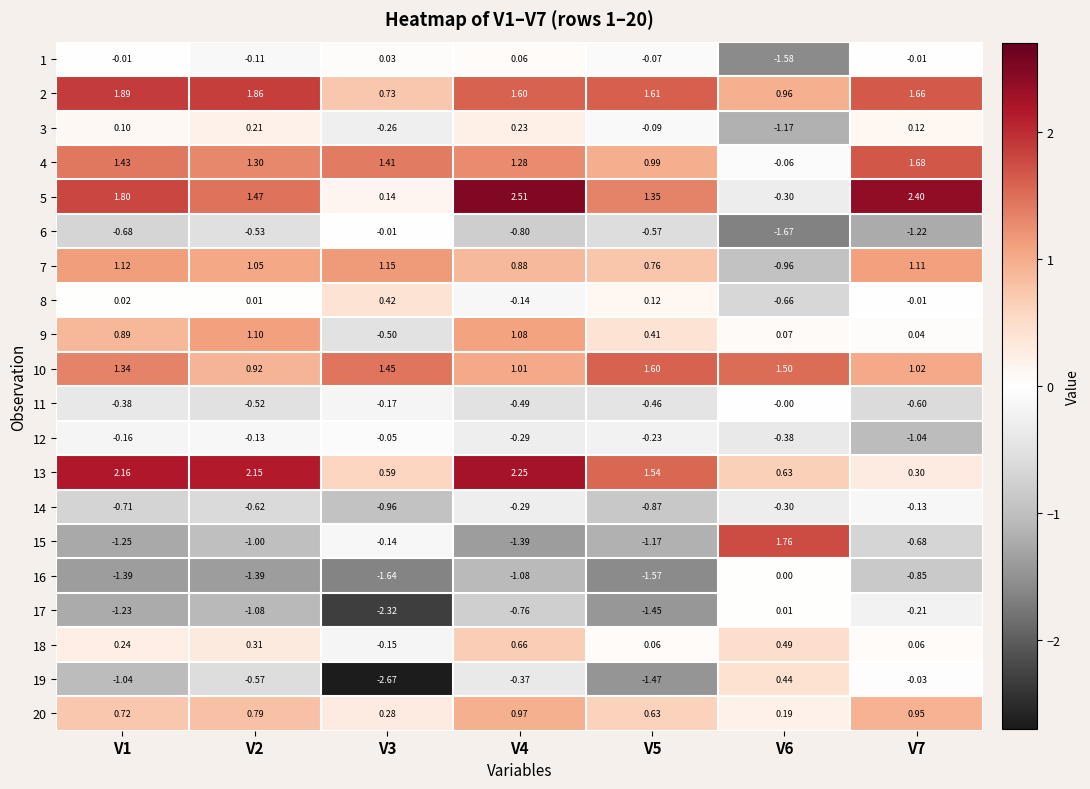

Is the value of 6 at V4 greater than the value of 9 at V6?

No